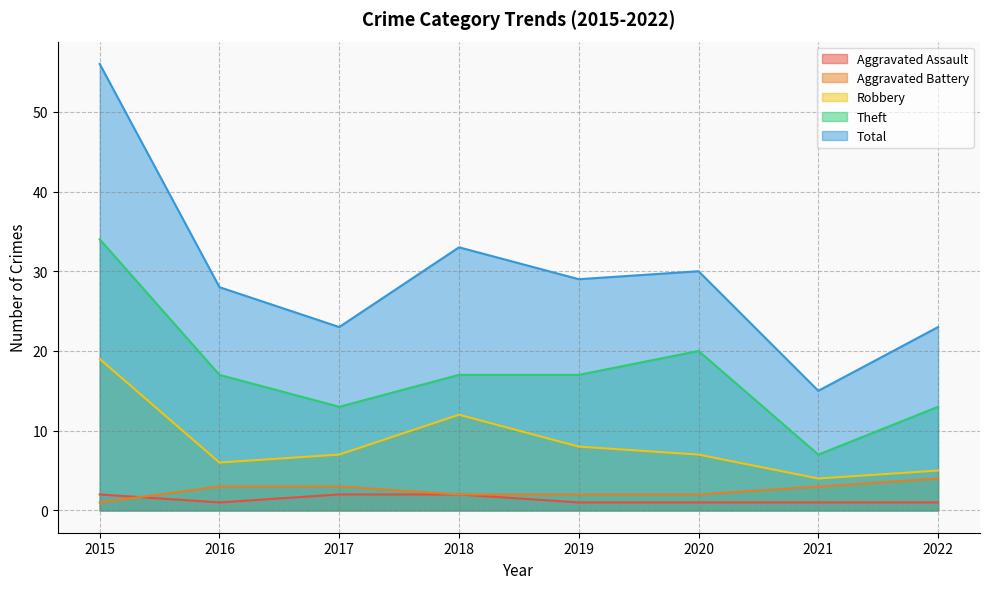

What is the spread (max minus min) of values at 2016?

27